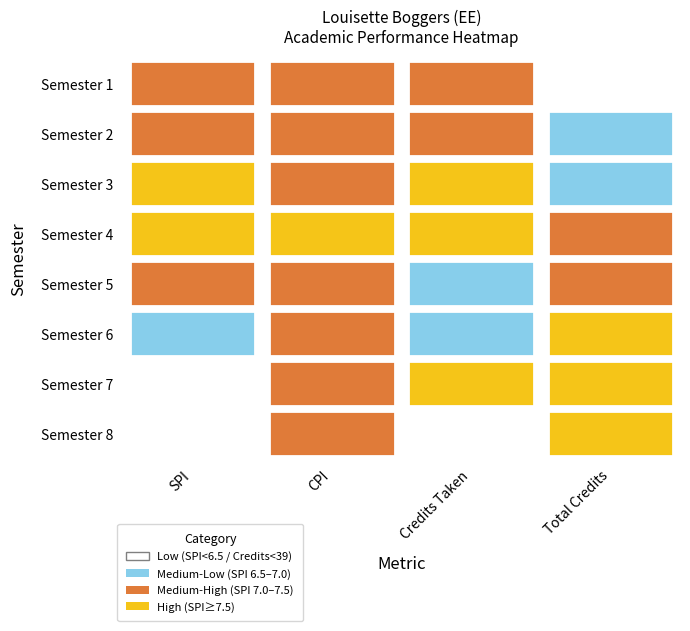

What is the difference between the Semester 1 values at 2 and 0?

33.7